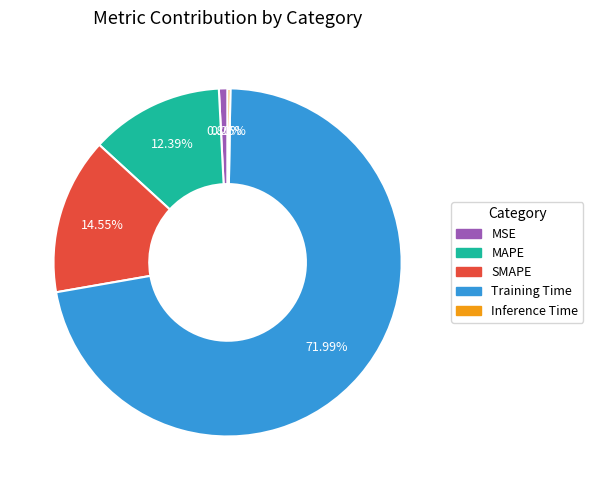

Is there a majority slice in this chart?

Yes